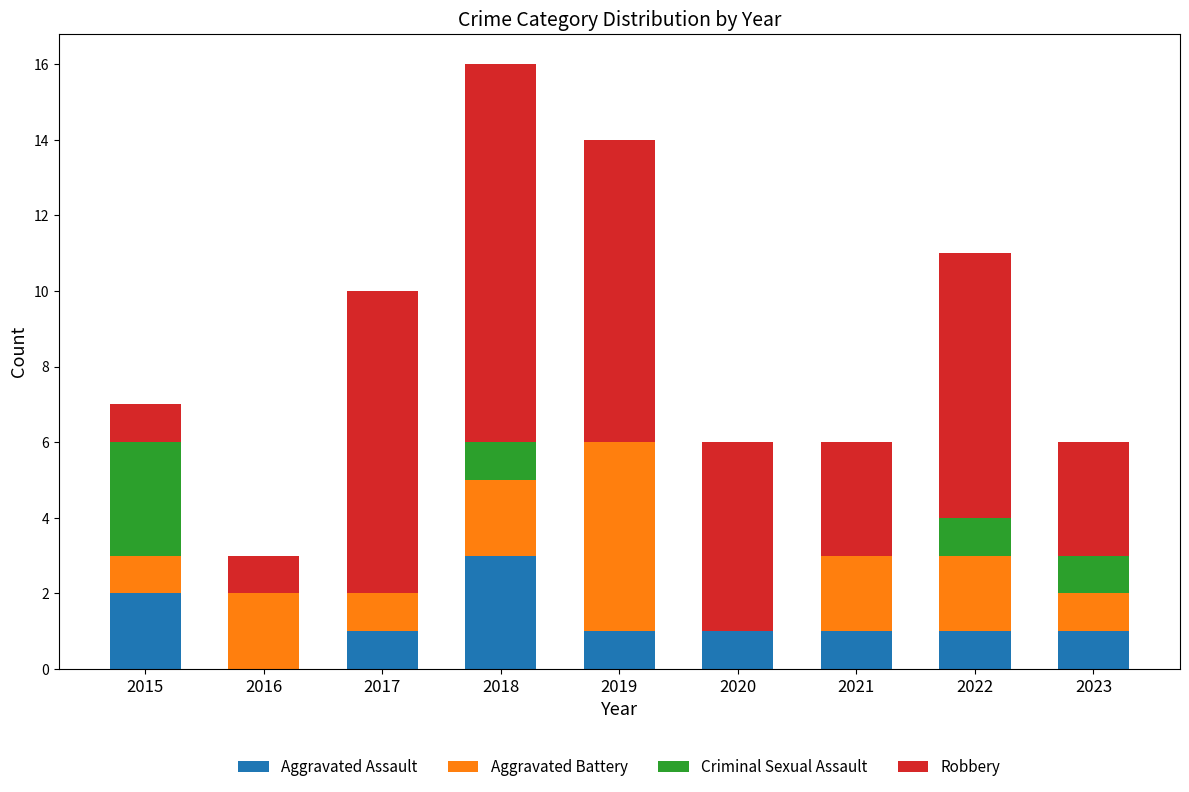

Which category has the highest value in the Aggravated Assault series?

2018